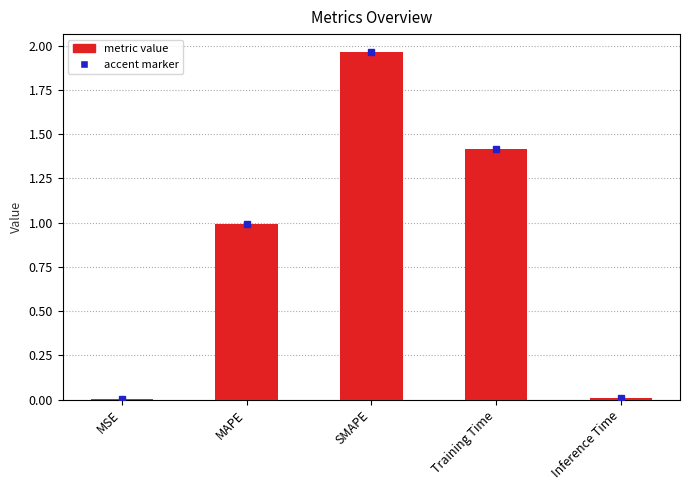

Which category has the highest value across all series?

SMAPE